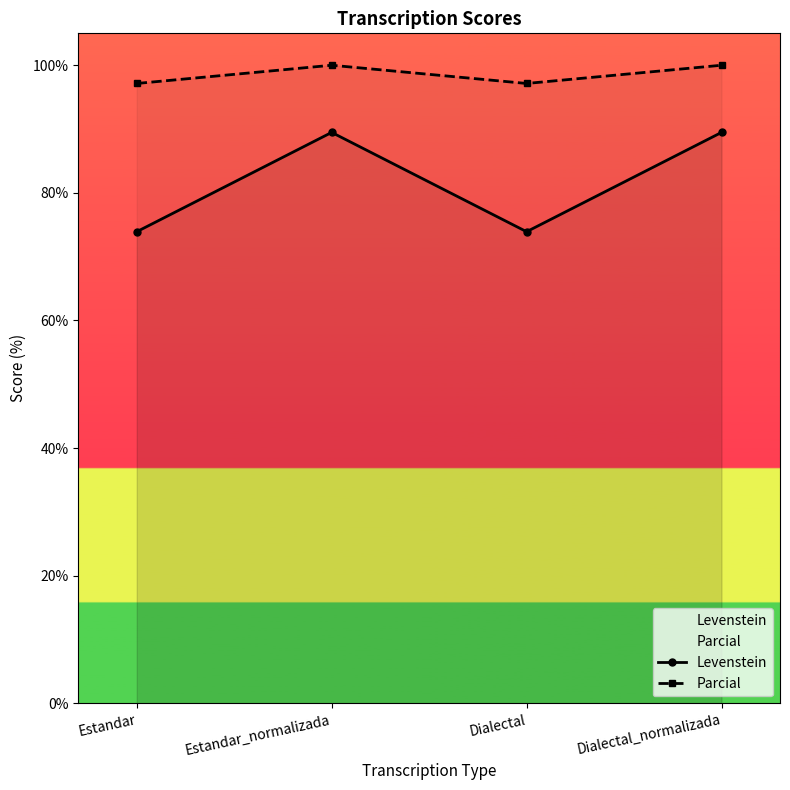

True or false: Parcial and Levenstein cross at least once.

False